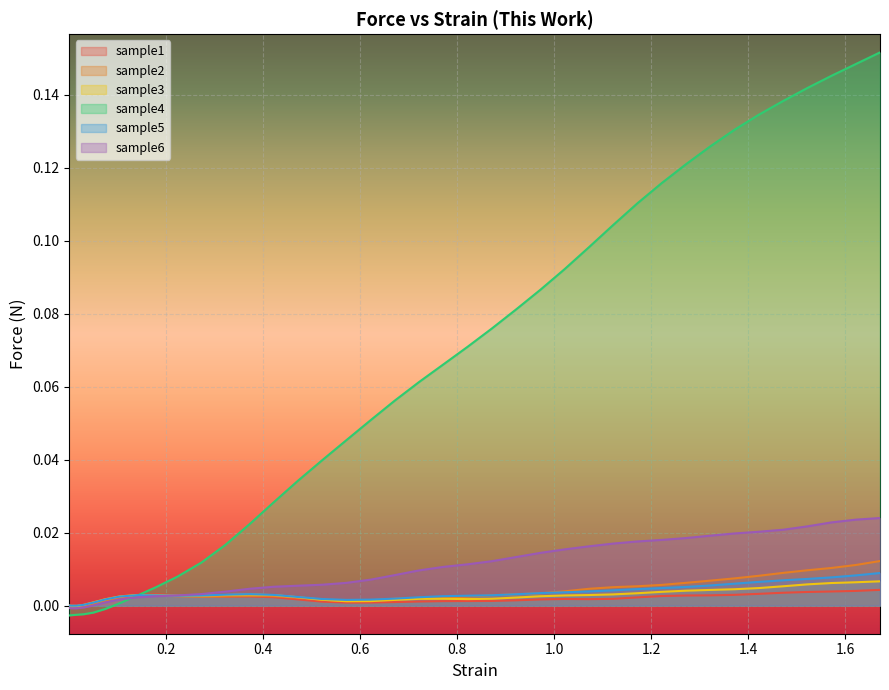

Rank the categories by sample6 value from highest to lowest.

1.671467, 1.621533, 1.571433, 1.521467, 1.471433, 1.421433, 1.371533, 1.321467, 1.2714, 1.221433, 1.1714, 1.121567, 1.071433, 1.021467, 0.9715, 0.9214333, 0.8715, 0.8214334, 0.7715, 0.7214333, 0.6714, 0.6215, 0.5714667, 0.5214334, 0.4713667, 0.4215333, 0.3716334, 0.3218667, 0.2723, 0.2234, 0.1788, 0.1390667, 0.1044667, 0.07453334, 0.0499, 0.03003333, 0.0004666667, 0.01513333, 0.005433334